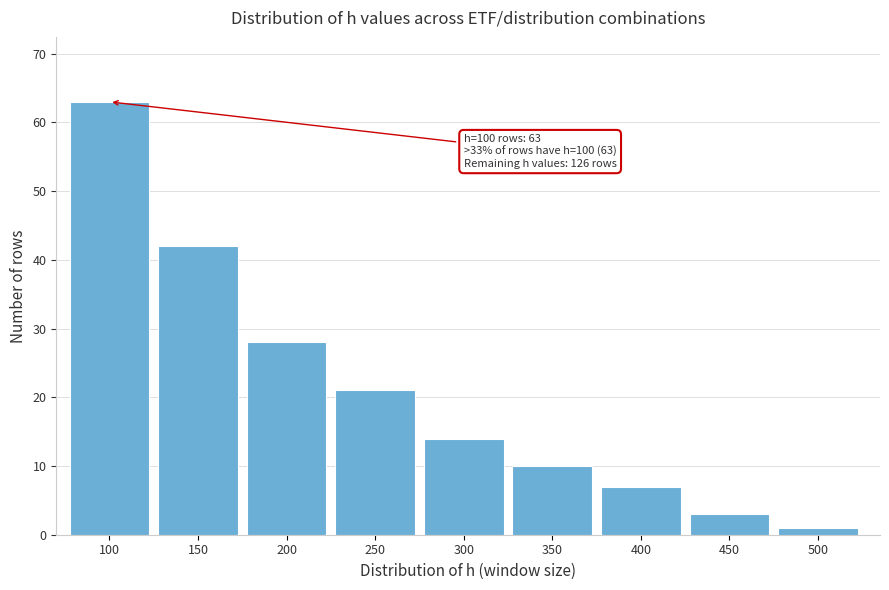

Reading left to right, what are all the values shown in this chart?

63	42	28	21	14	10	7	3	1